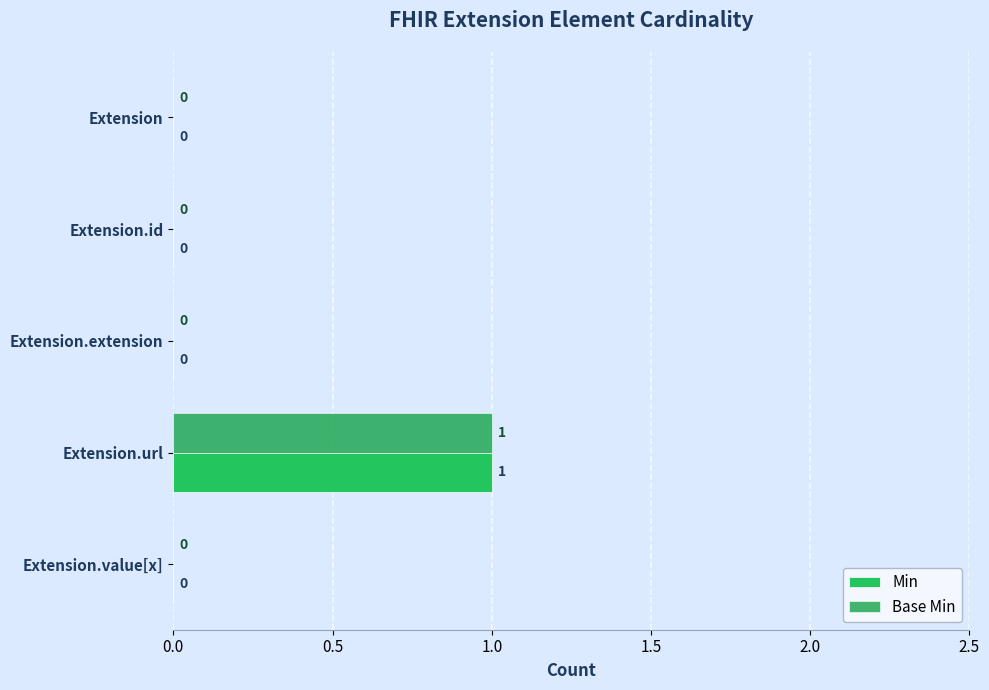

At which category is the sum across all series the highest?

Extension.url